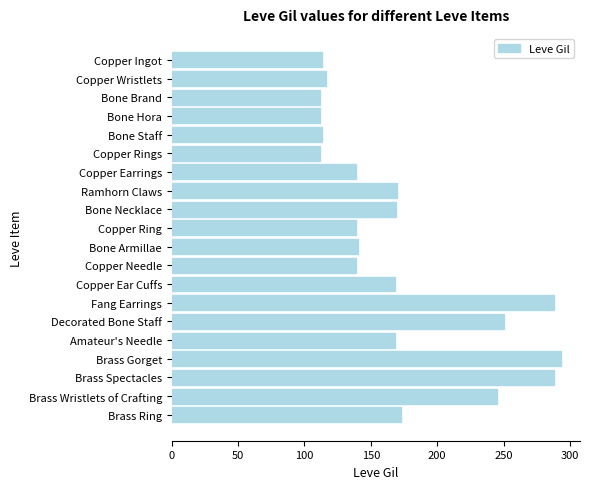

What is the difference between the second highest and second lowest values?

176